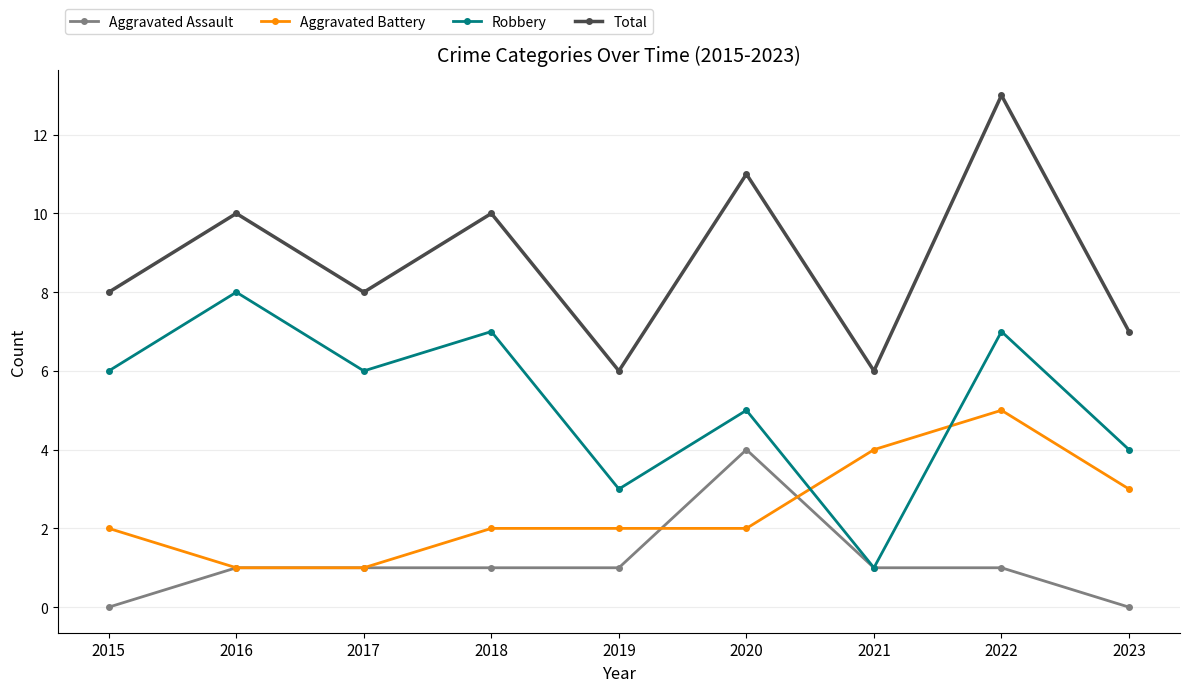

What is the maximum value shown in the chart?

13